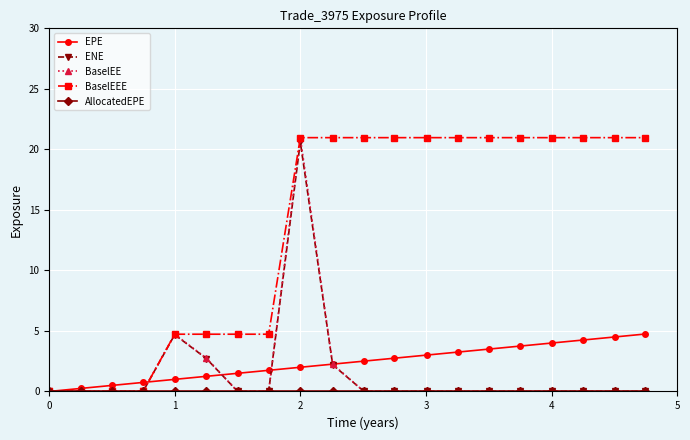

At how many categories does at least one series exceed 20?

12